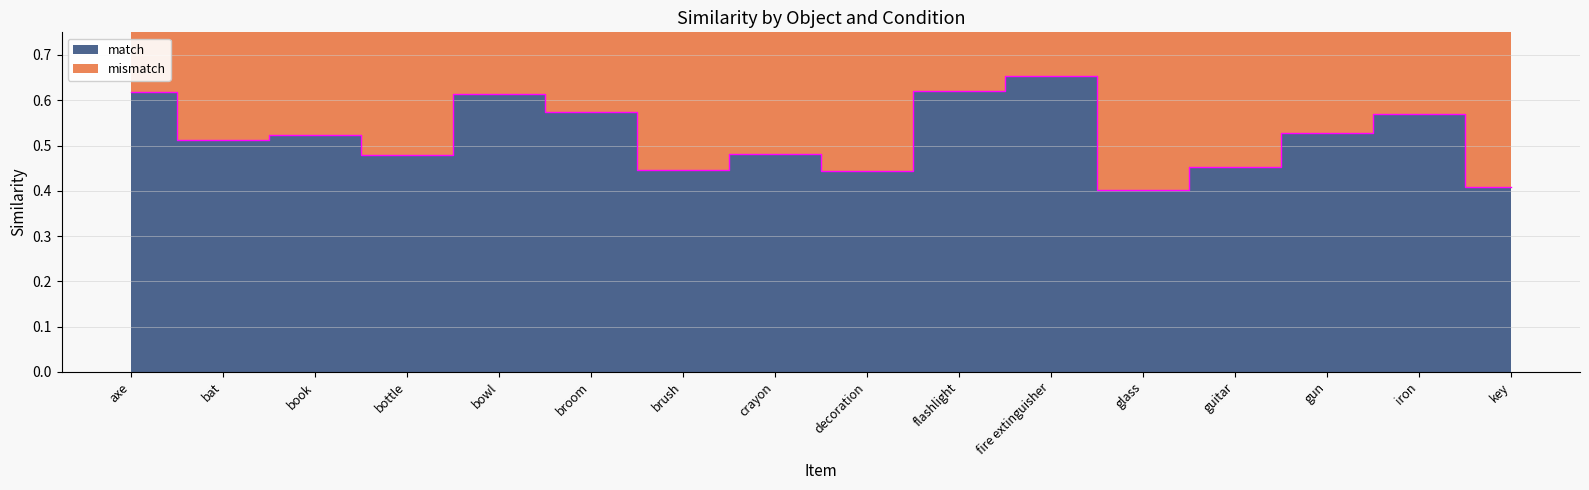

At which category does match reach its first local peak?

book